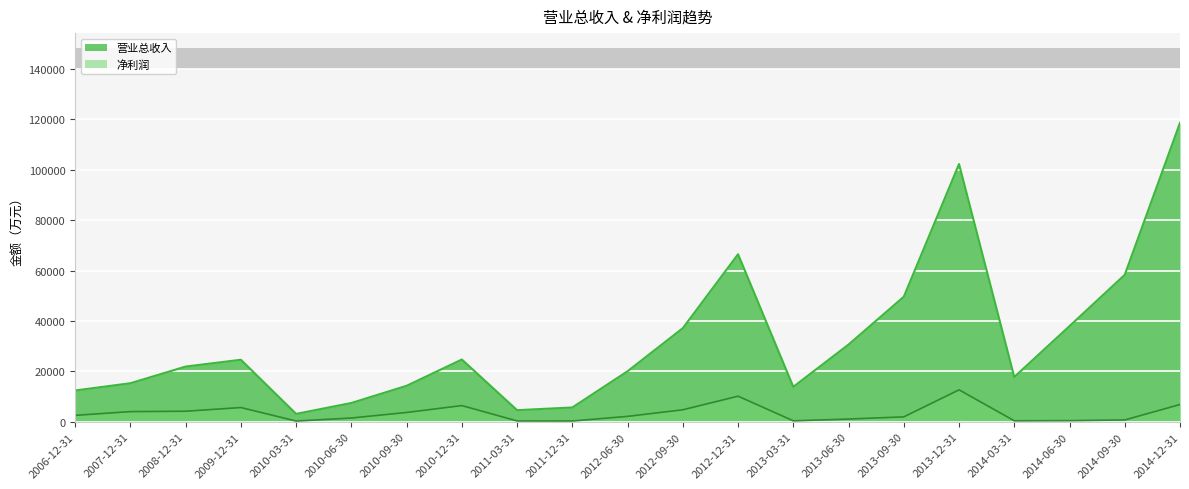

At which label is 净利润 closest to 6496?

2010-12-31